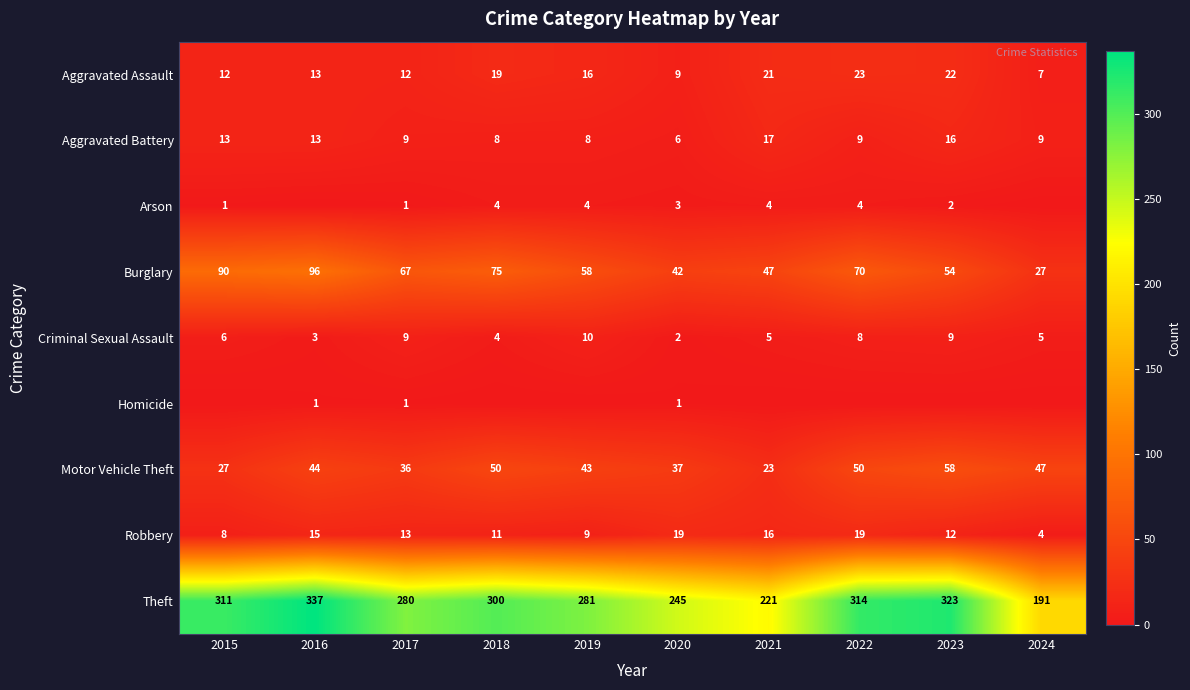

Is it true that Aggravated Assault equals 7 at 2017?

False